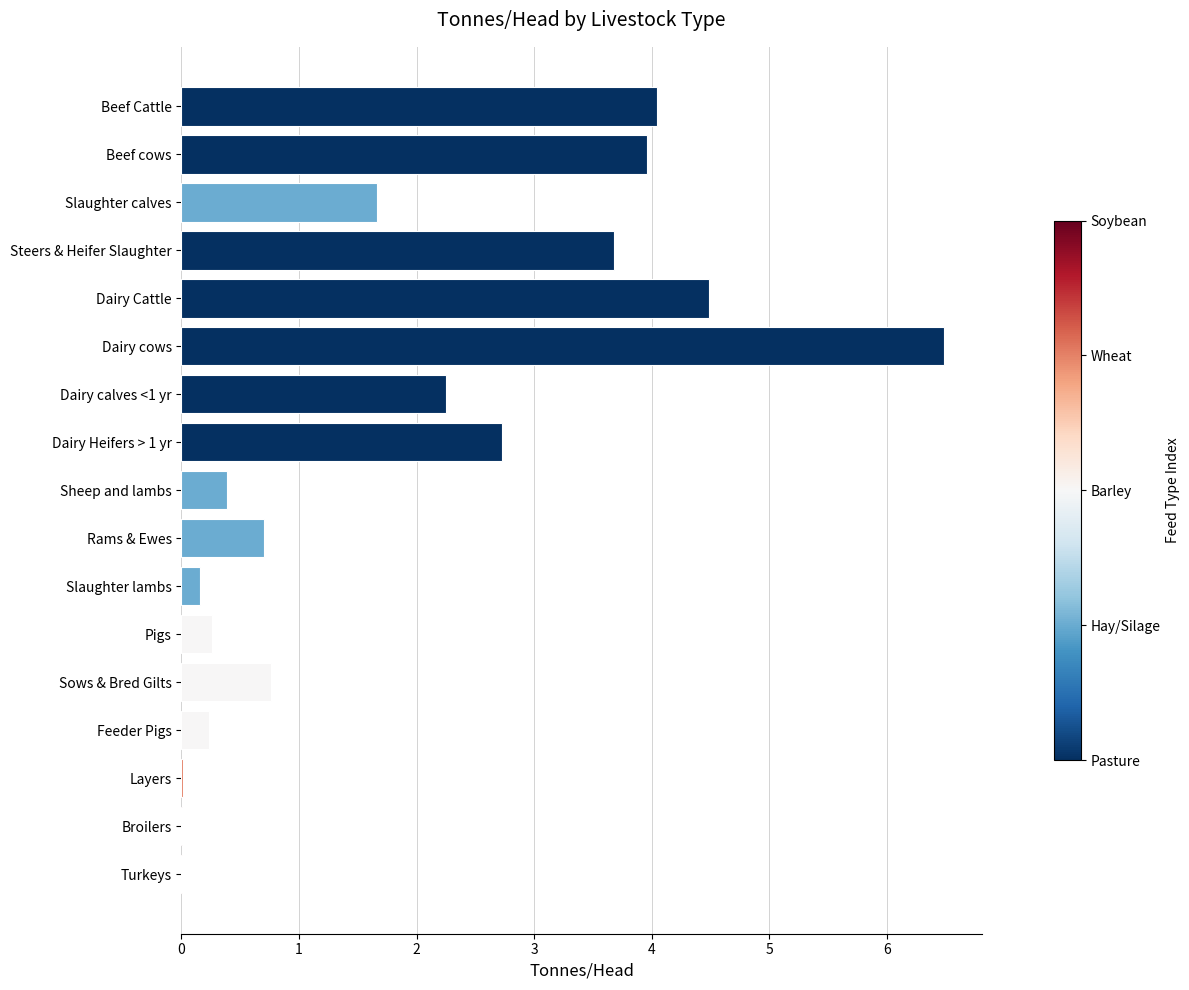

True or false: the data shows 0.2 at Slaughter lambs.

True